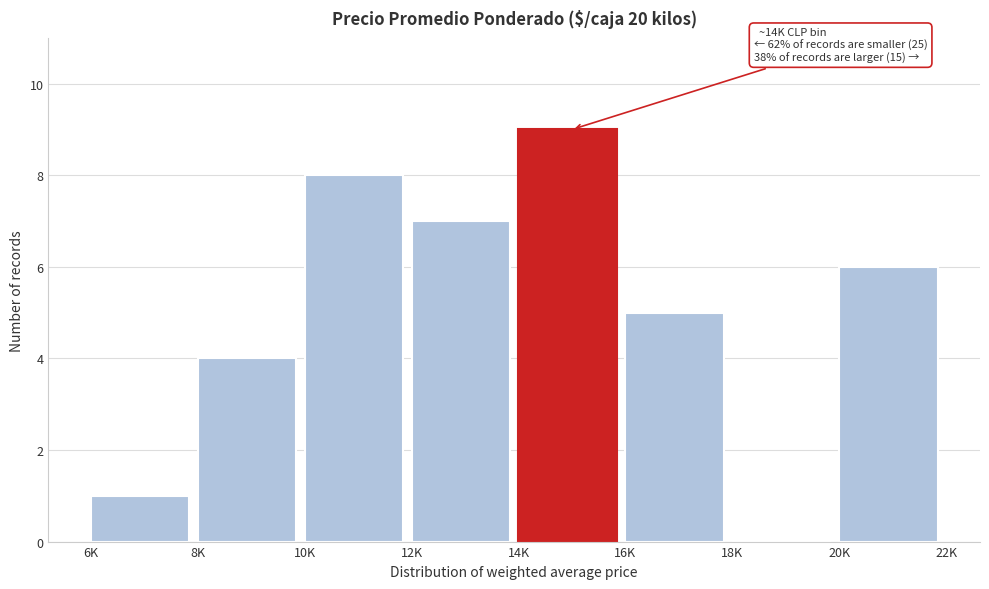

Reading left to right, list all the values displayed in this chart.

6K=1	8K=4	10K=8	12K=7	14K=9	16K=5	18K=0	20K=6